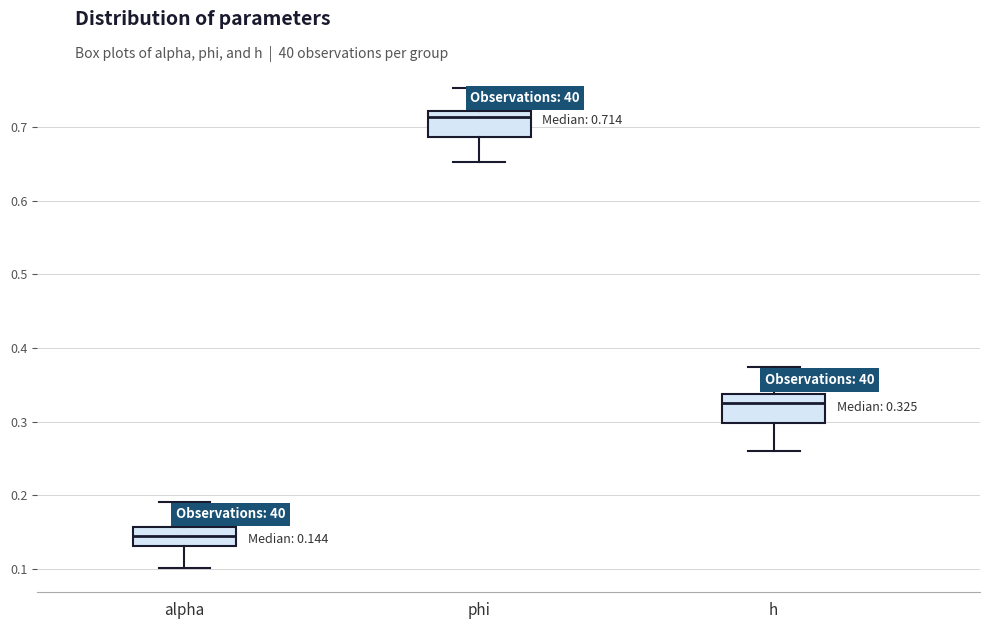

Which box's median line is the lowest?

alpha